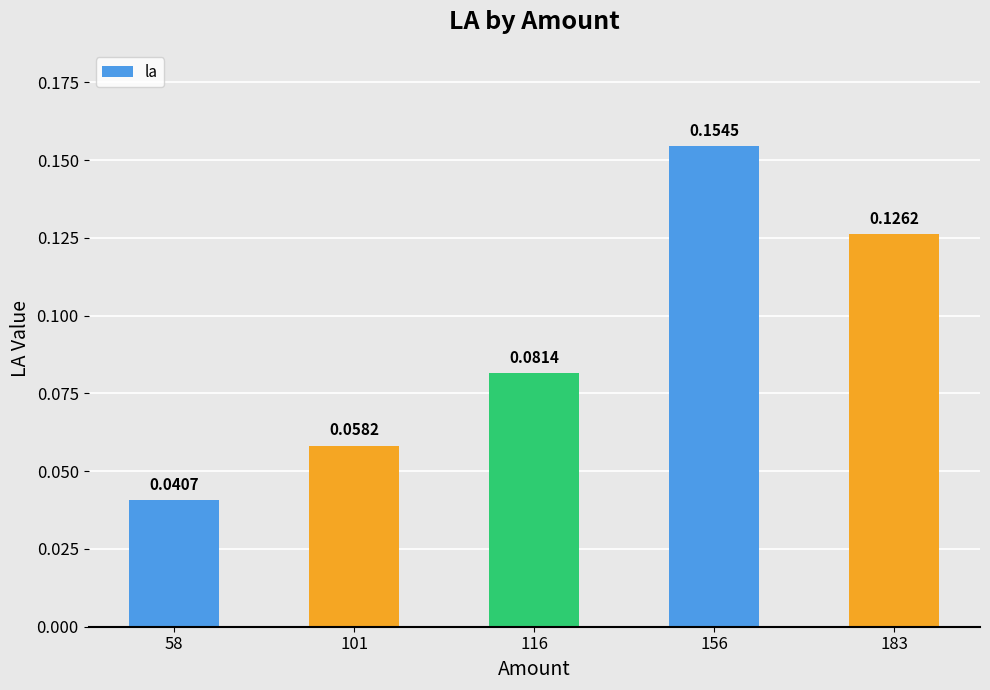

What is the sum of all values?

0.5